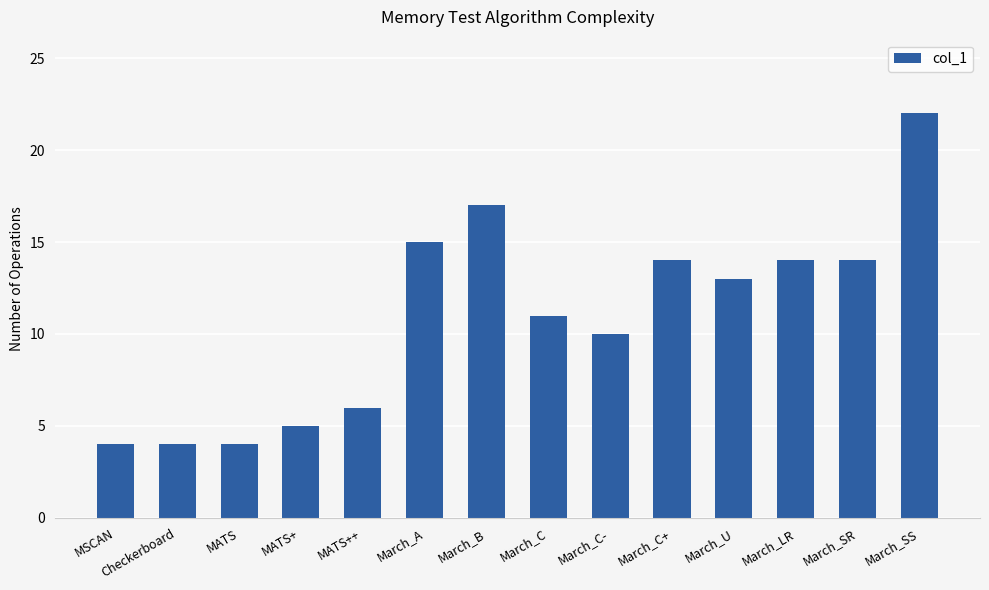

How many data points are less than 13?

7